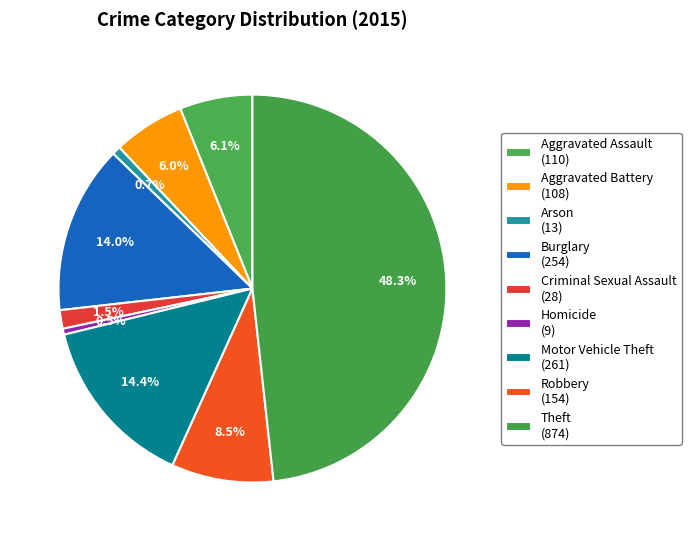

Count the number of slices in the pie.

9